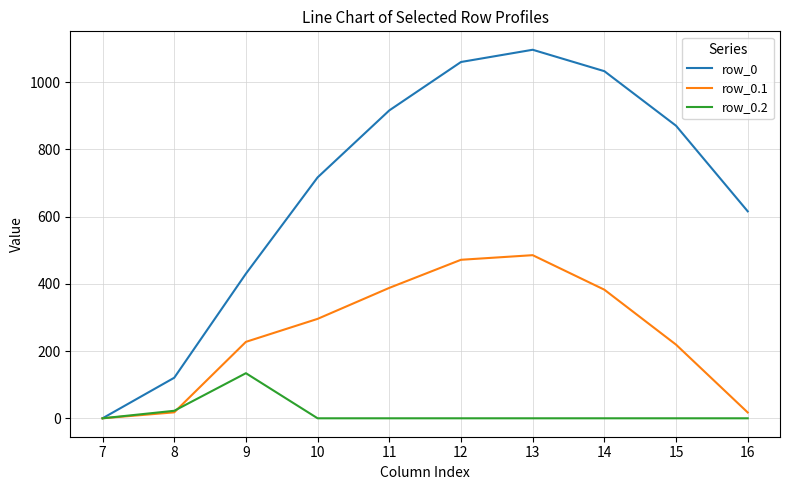

Rank the series at 13 from highest to lowest value.

row_0, row_0.1, row_0.2